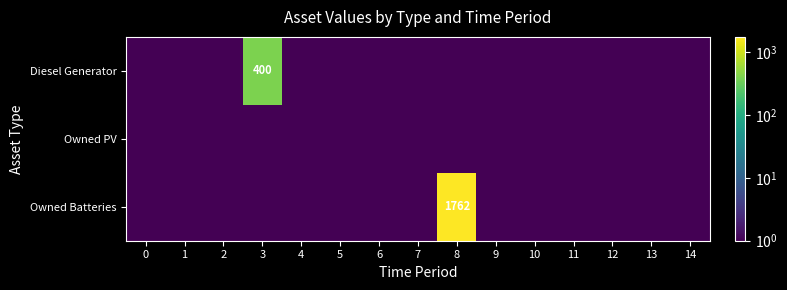

The value of Owned Batteries at 8 is 1762.0. True or false?

True